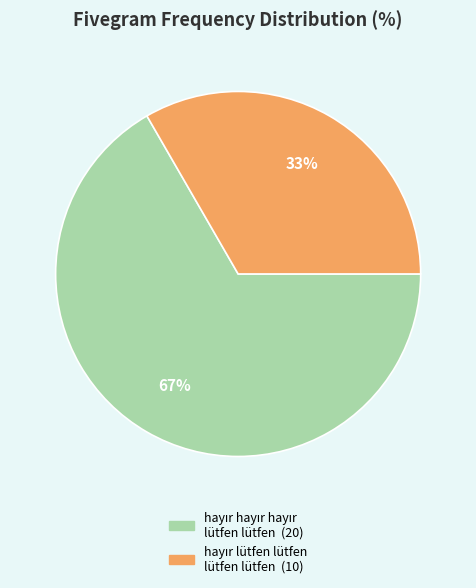

Does any single category account for the majority?

Yes